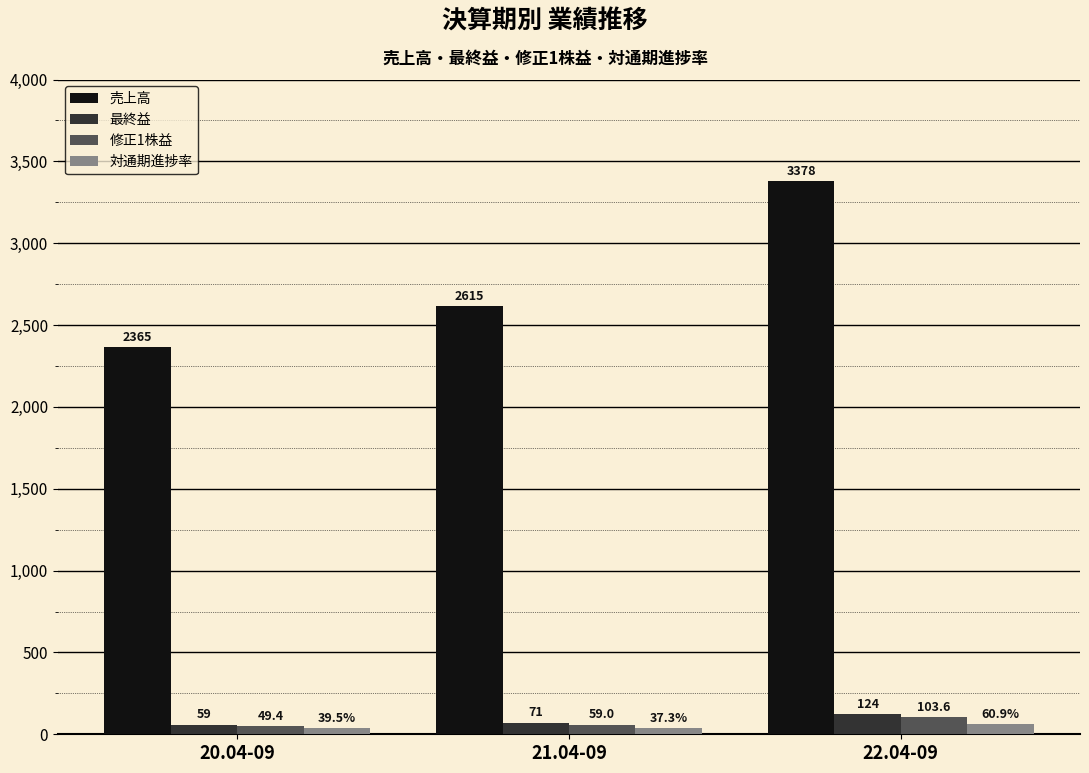

Which series has the largest total across all categories?

売上高